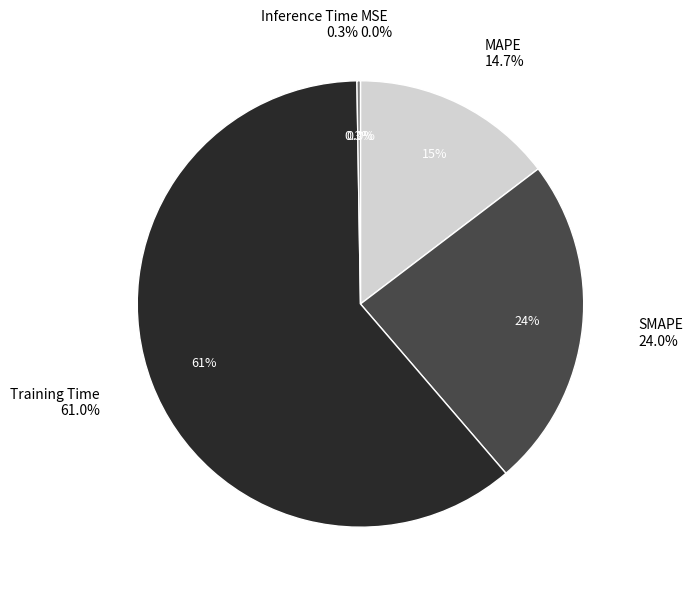

To the nearest percent, what is the difference between the largest and smallest slice percentages?

61%